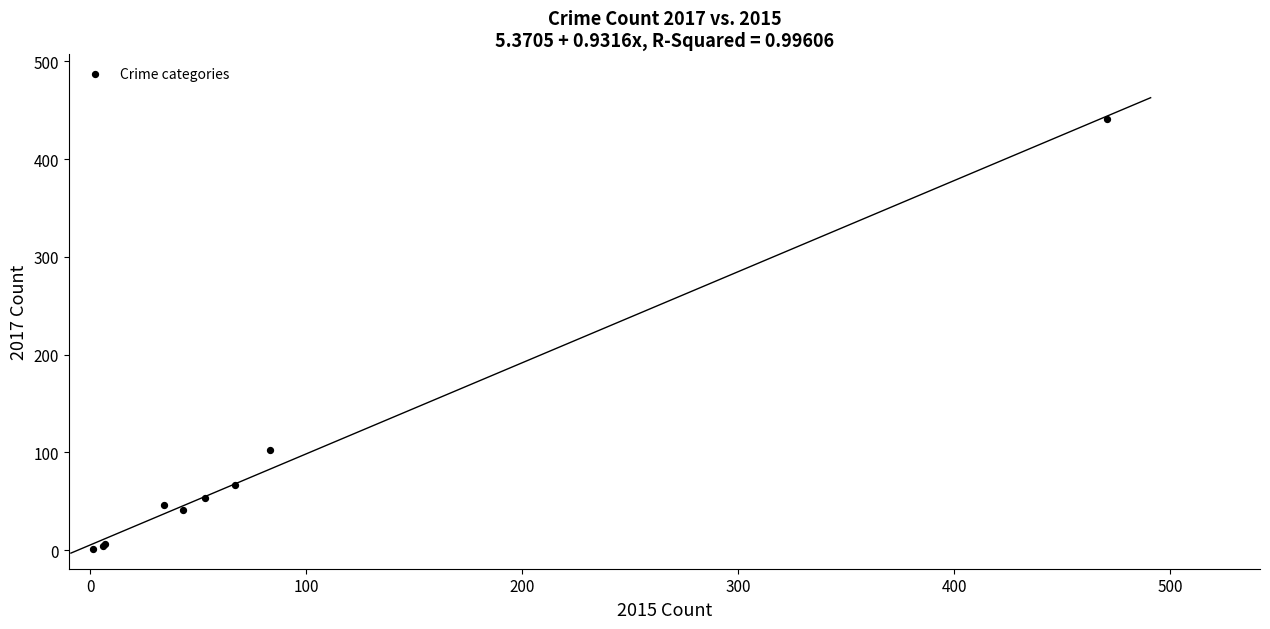

What Y value in the scatter plot is closest to 221?

102